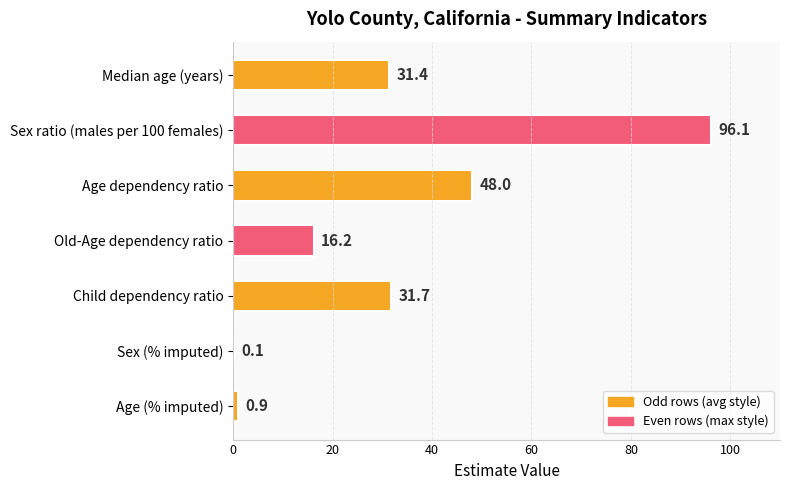

At which category does the chart reach its peak across all series?

Sex ratio (males per 100 females)